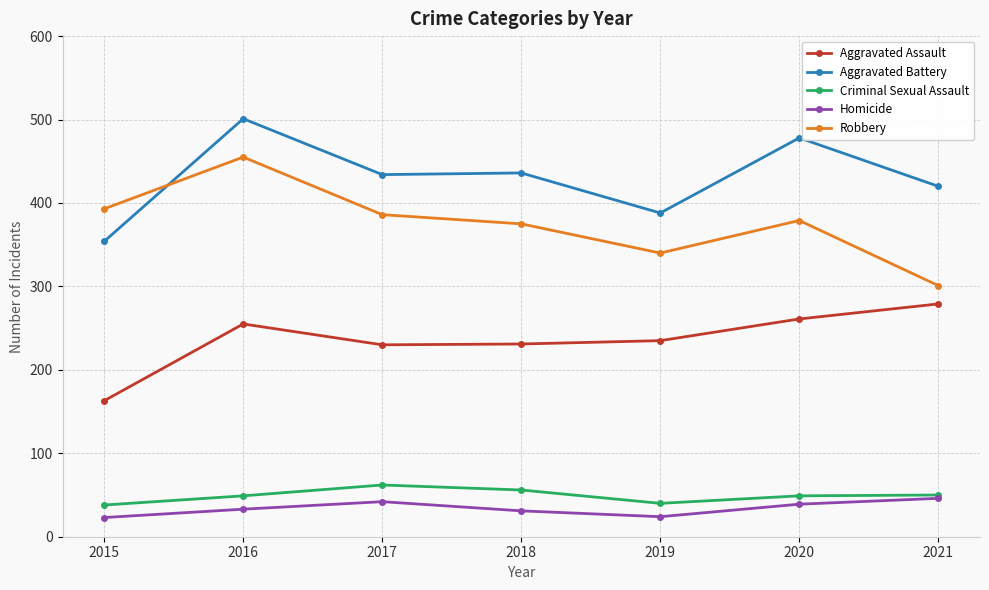

What is the approximate value of Aggravated Assault at 2015?

163